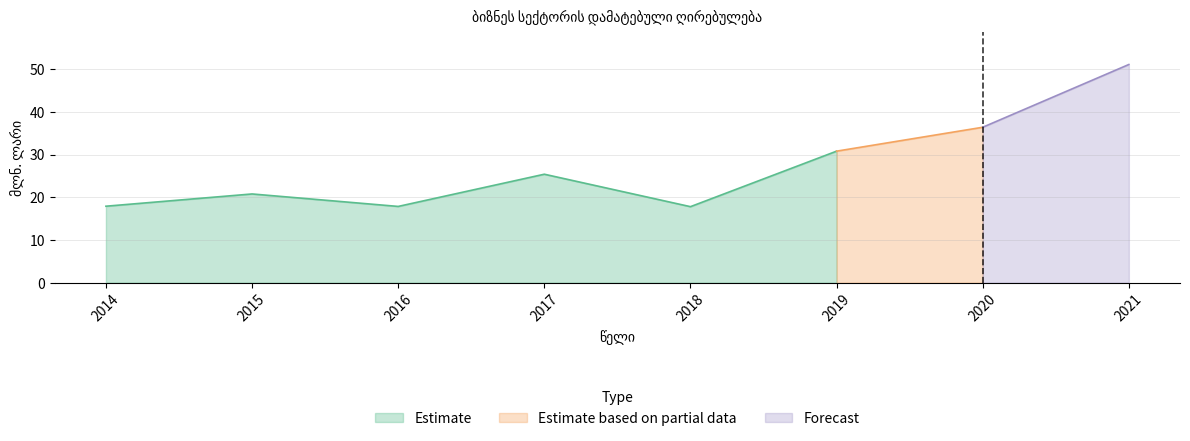

Rank the categories by value from highest to lowest.

2021, 2020, 2019, 2017, 2015, 2014, 2016, 2018